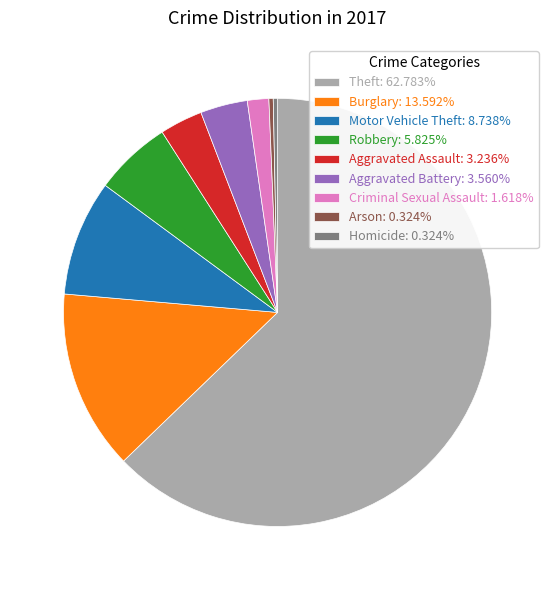

What is the majority slice?

Theft